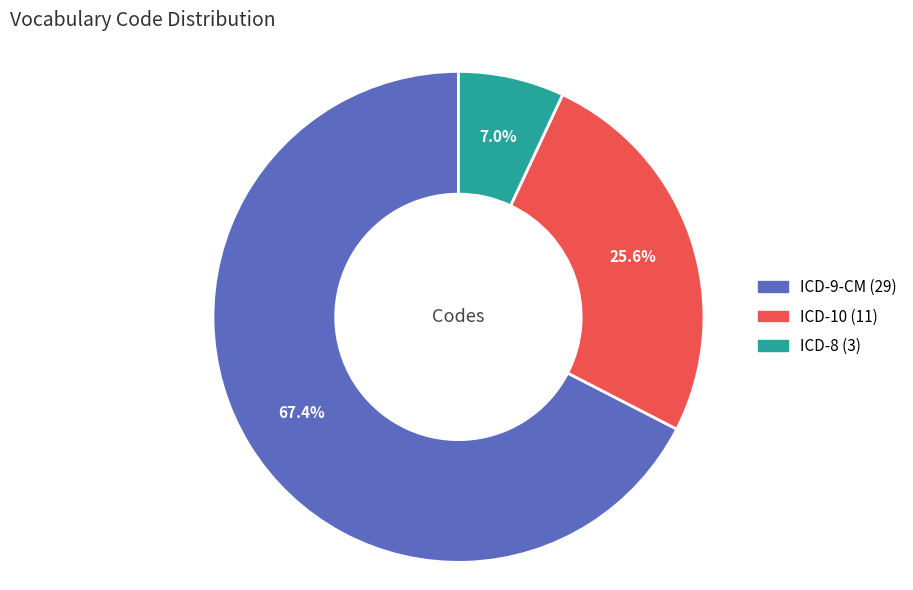

How many segments does this pie chart have?

3